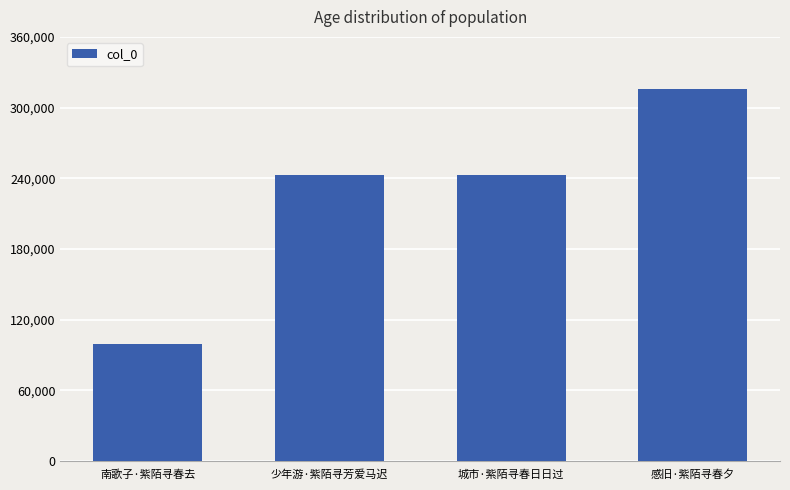

Read the value at 感旧·紫陌寻春夕, to the nearest 10.

315700